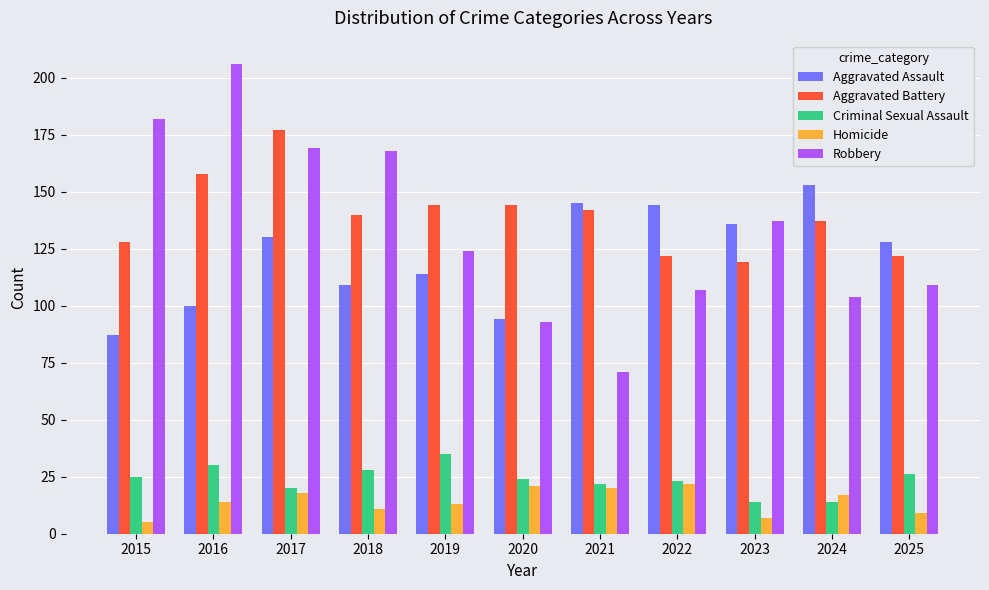

How many values in the Robbery series are below 124?

5